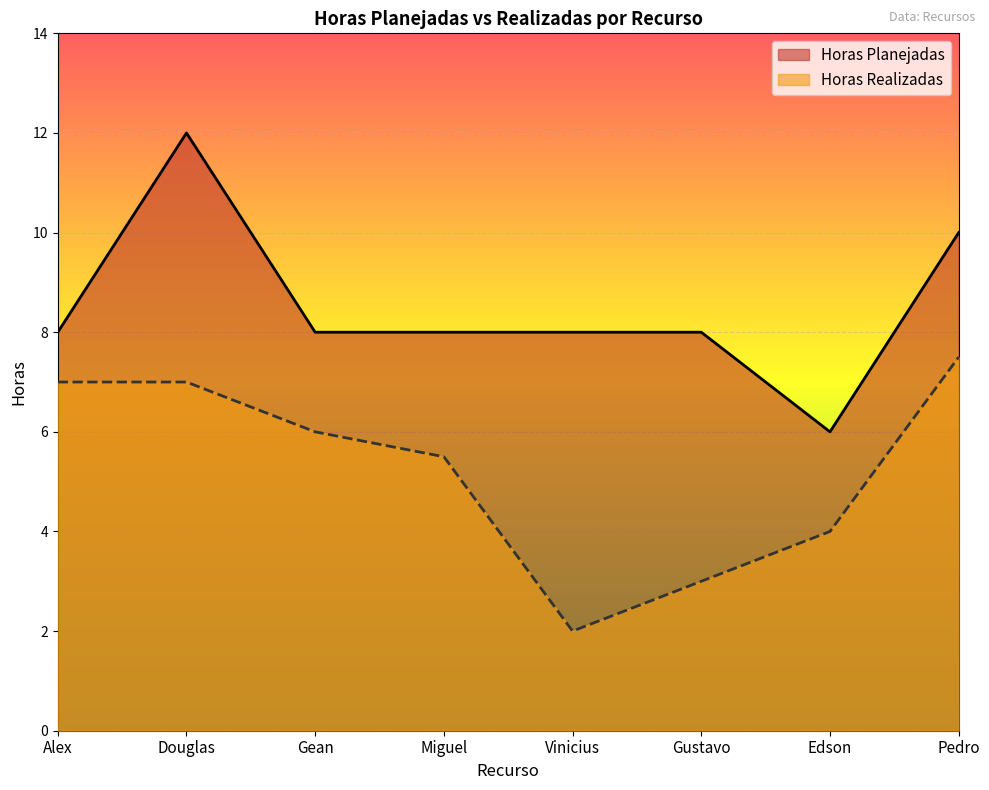

List the series in order of their peak value, lowest first.

Horas Realizadas, Horas Planejadas